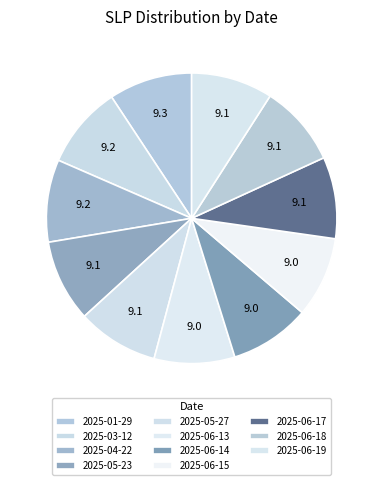

To the nearest percent, what is the average slice percentage?

9%